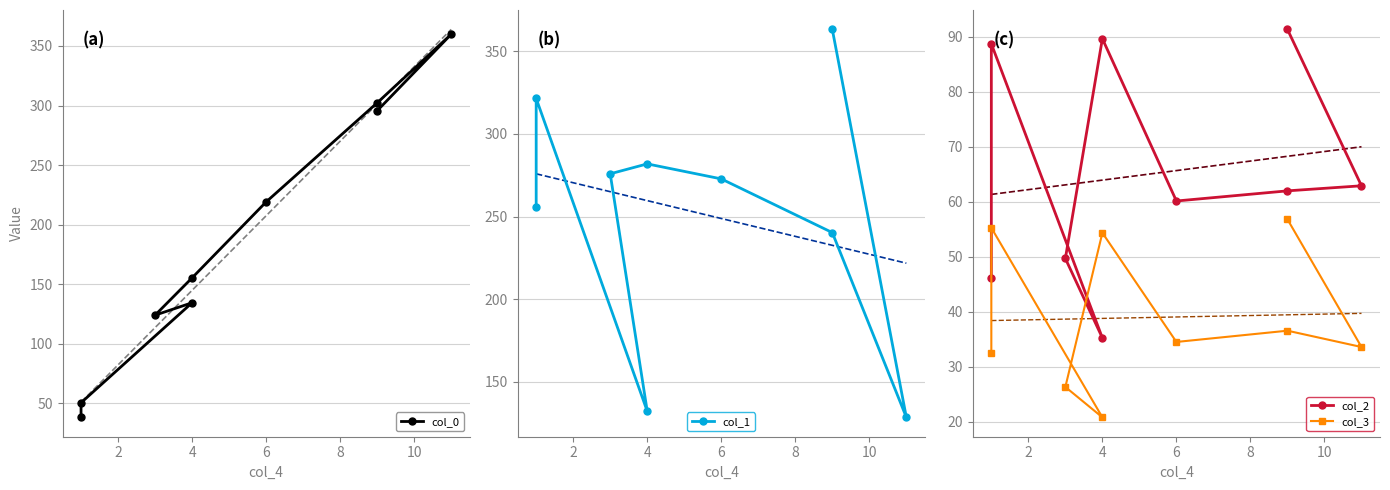

What is the spread (max minus min) of values at 6?

238.3